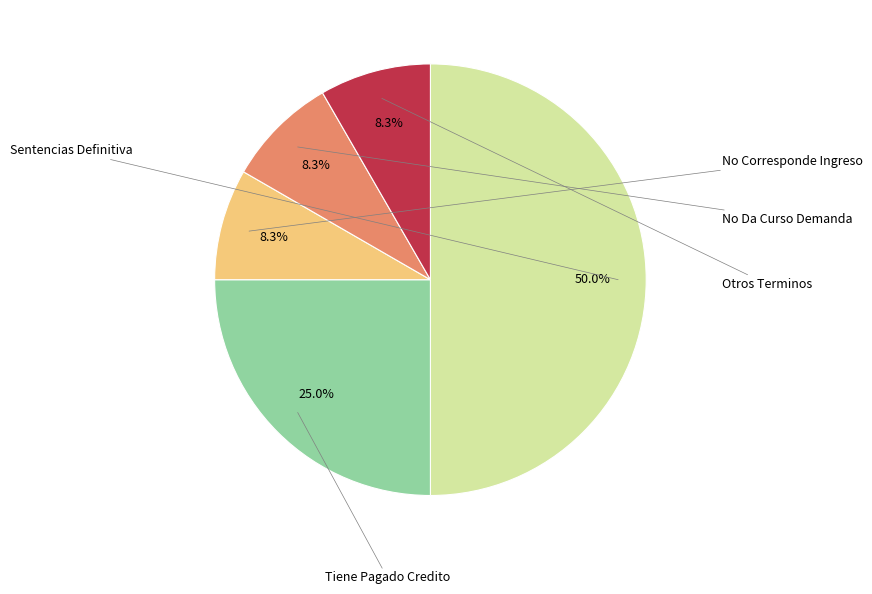

What is the smallest slice in the pie chart?

No Corresponde Ingreso